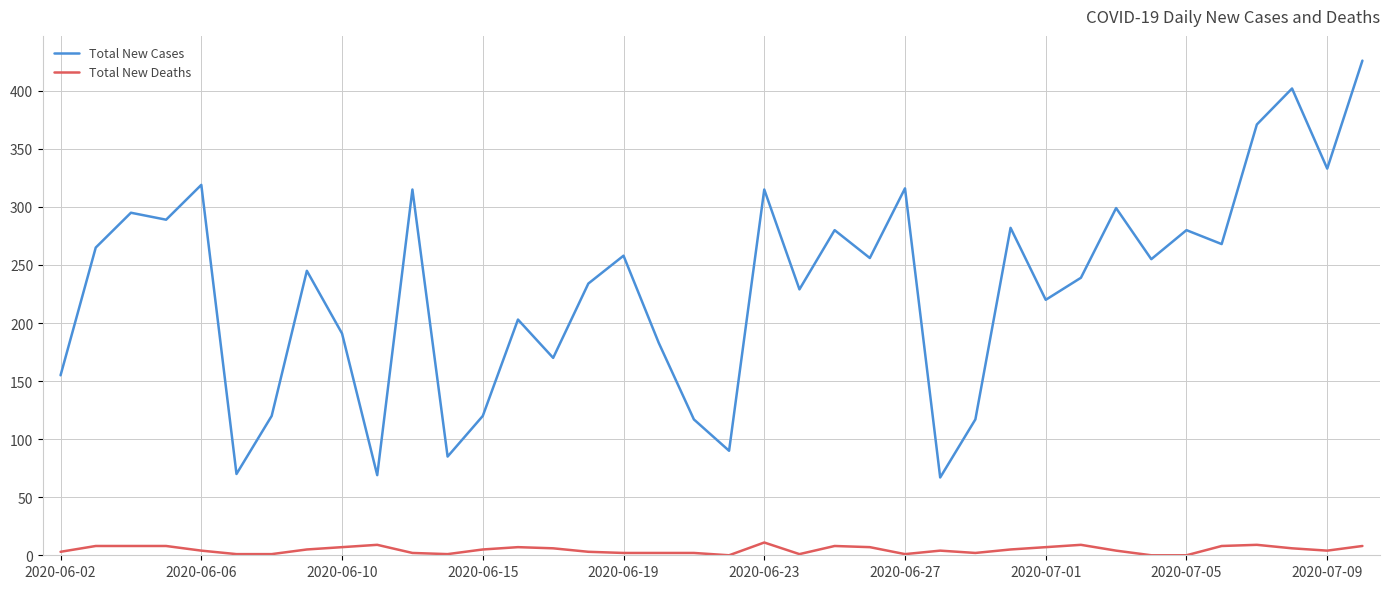

What is the greatest value displayed?

426